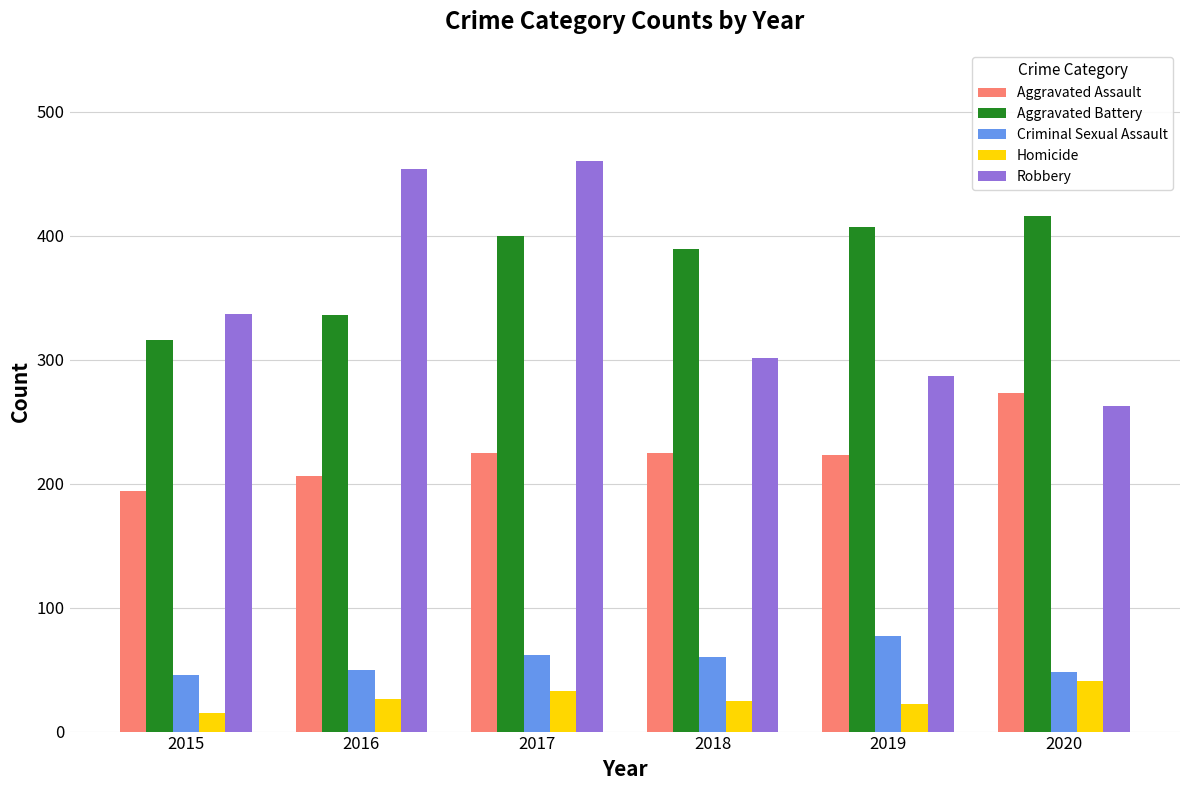

What is the minimum value shown in the chart?

15